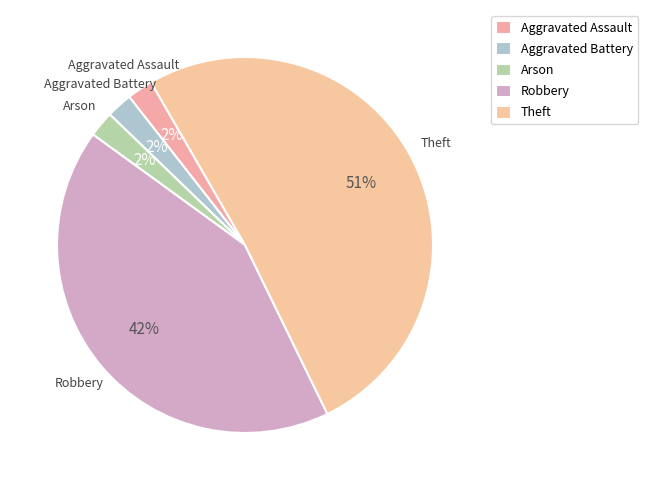

How many slices are in this pie chart?

5